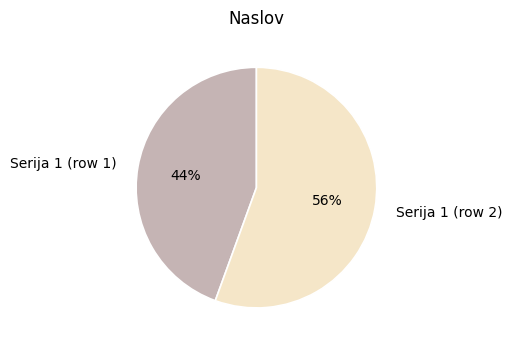

Count the number of slices in the pie.

2